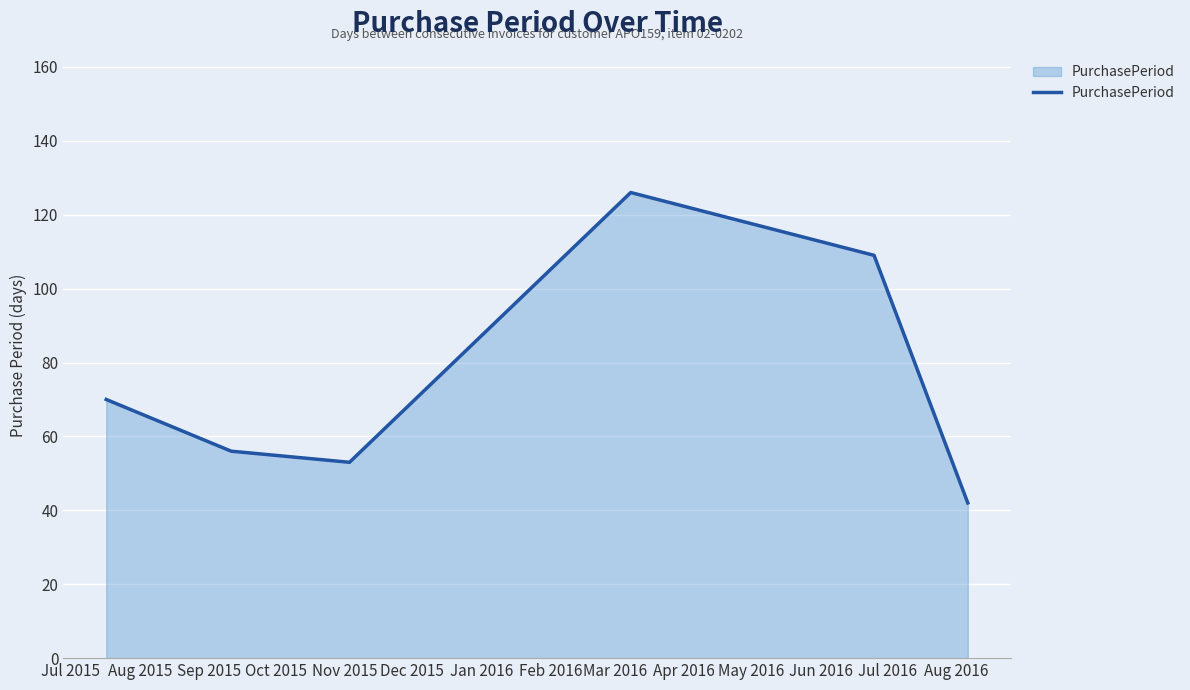

What is the greatest value displayed?

126